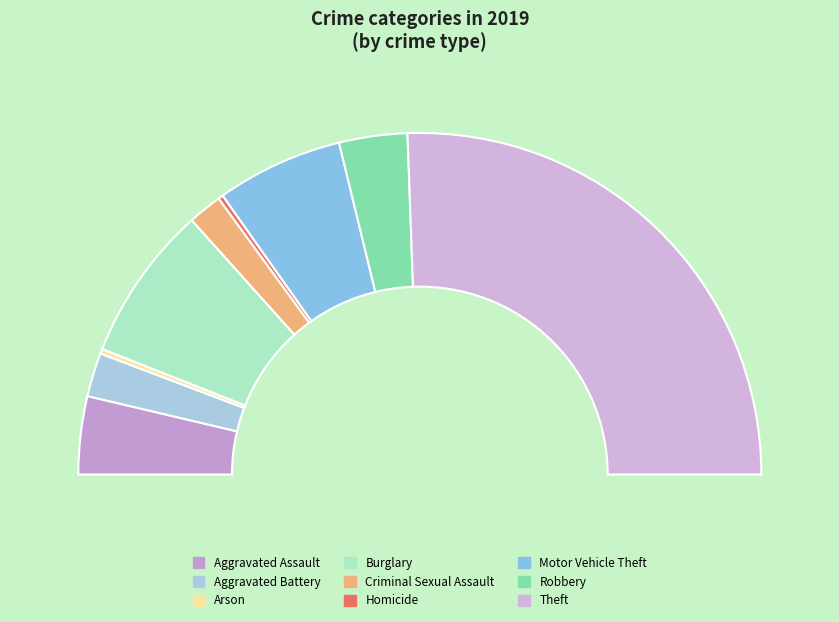

To the nearest percent, what is the combined percentage of Aggravated Battery and Aggravated Assault?

12%